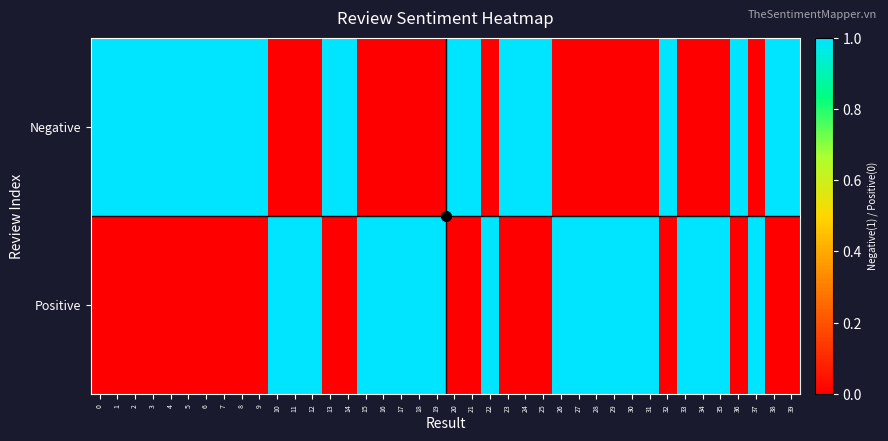

What is the total value across all series at 20?

1